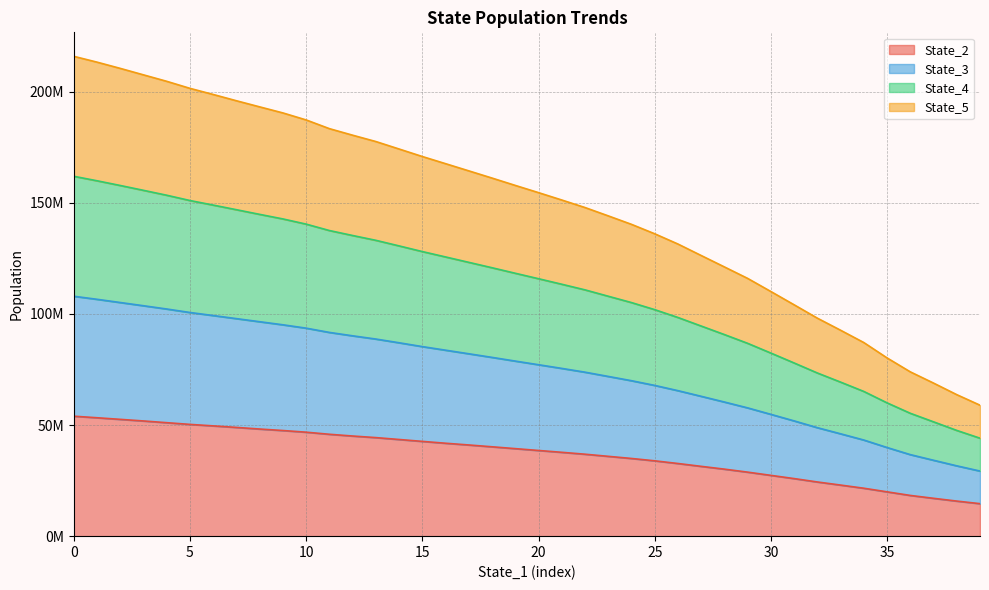

What is the label of the 32nd point from the left?

31